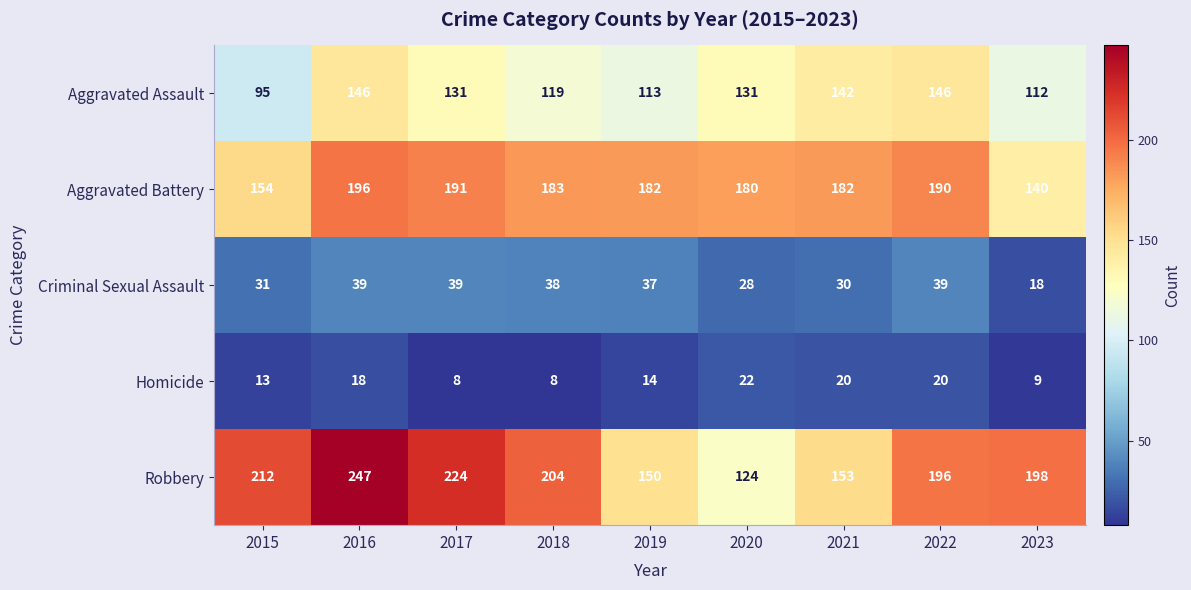

What is the difference between the Aggravated Battery values at 2018 and 2015?

29